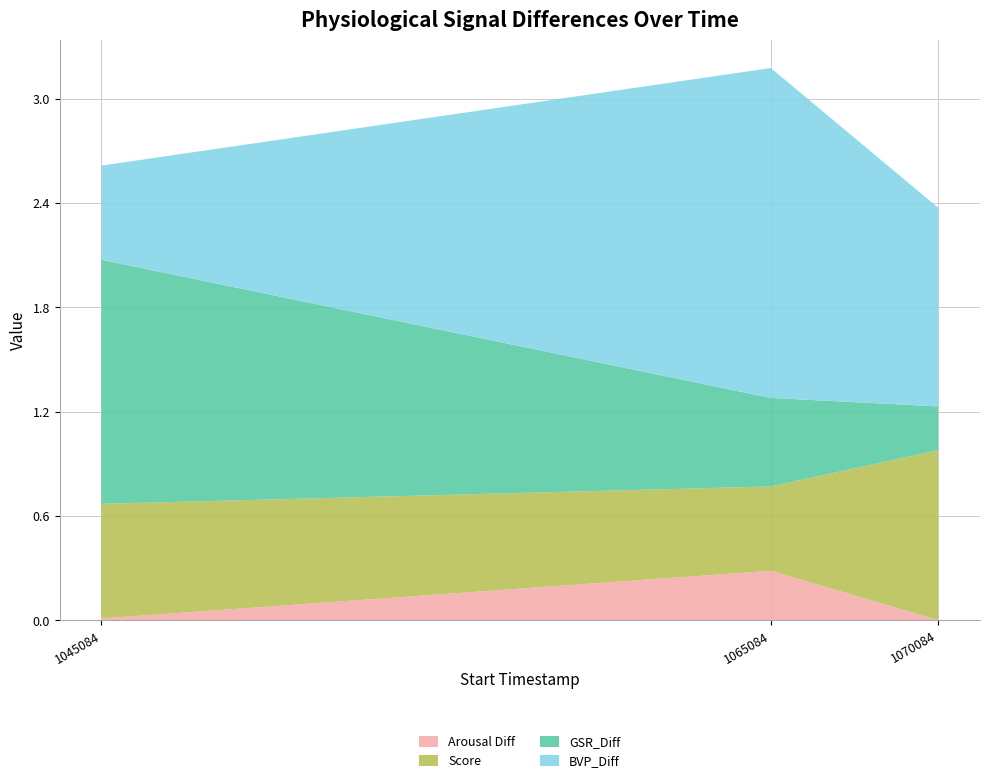

At which category is the sum across all series the highest?

1065084